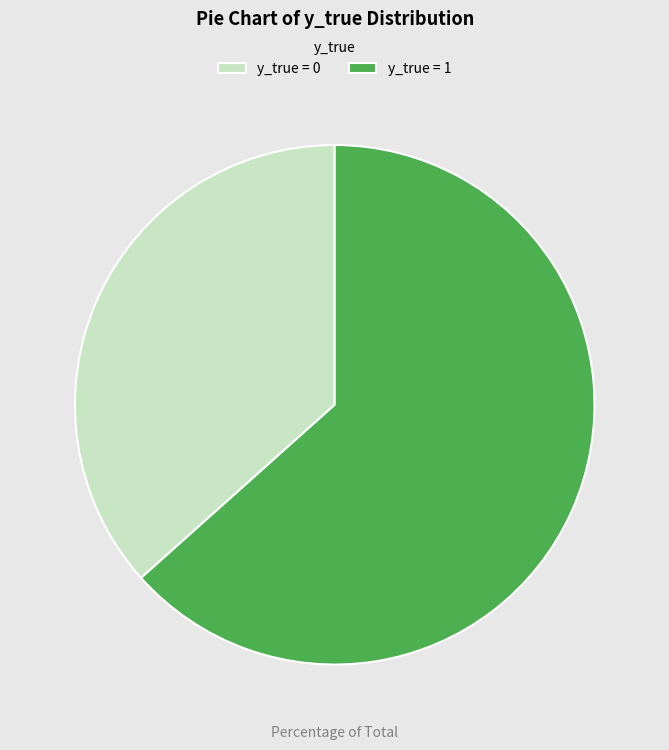

What is the ratio of the value at y_true = 1 to the value at y_true = 0?

1.7